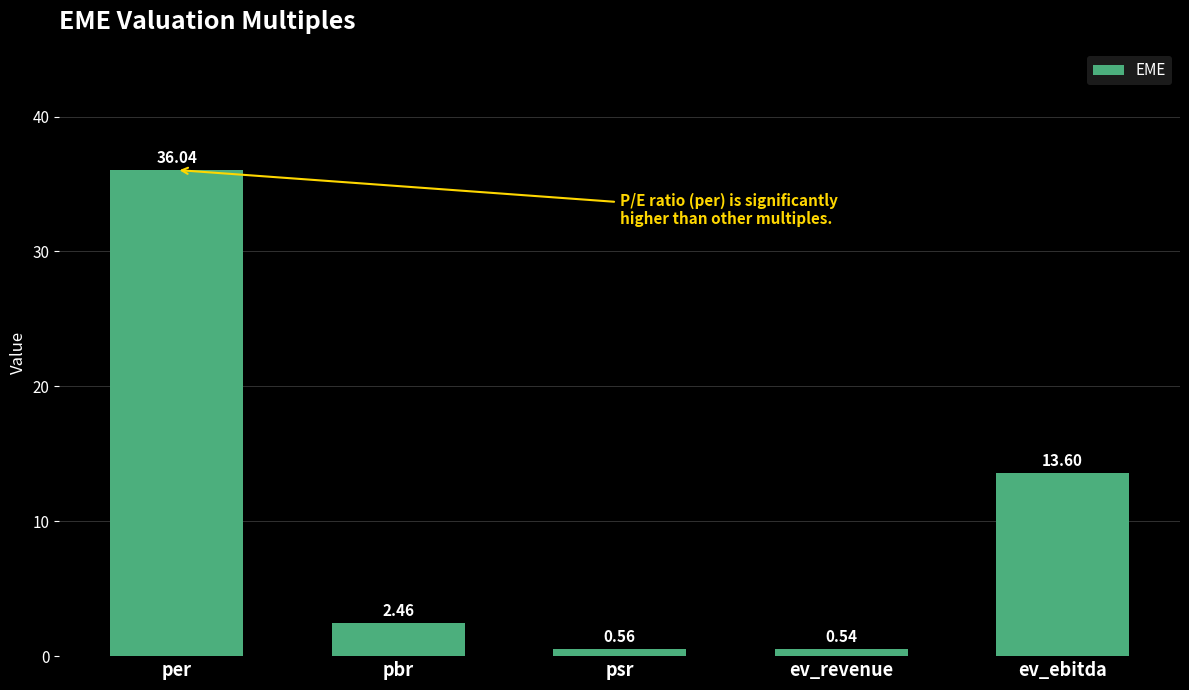

What is the difference between the values at psr and ev_ebitda?

13.0